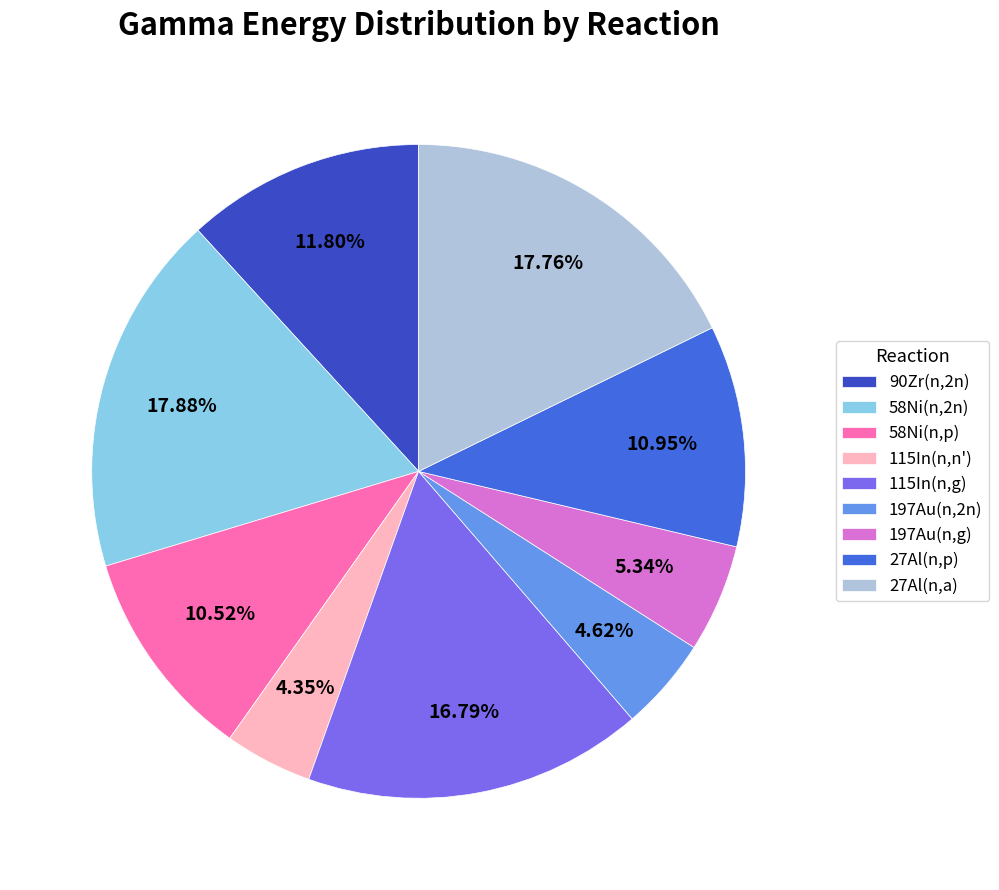

Count the number of slices in the pie.

9